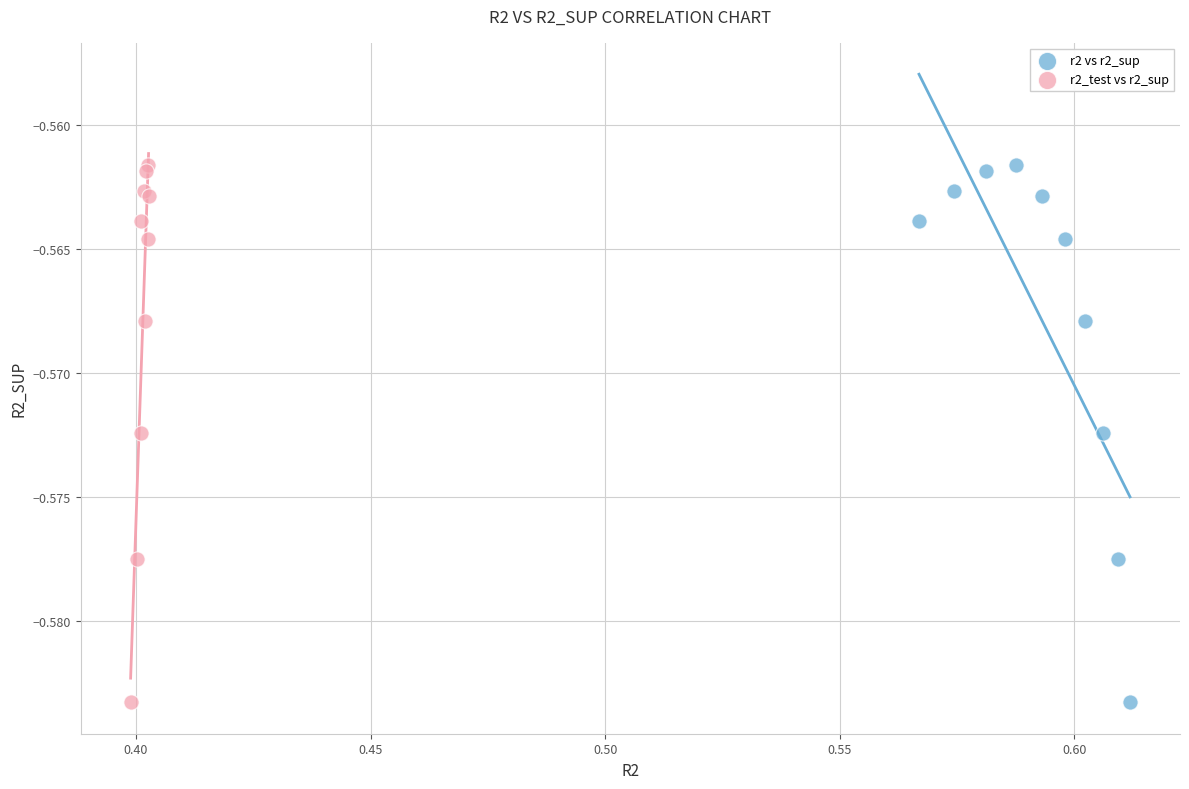

What are all the series names shown in the legend?

r2 vs r2_sup, r2_test vs r2_sup